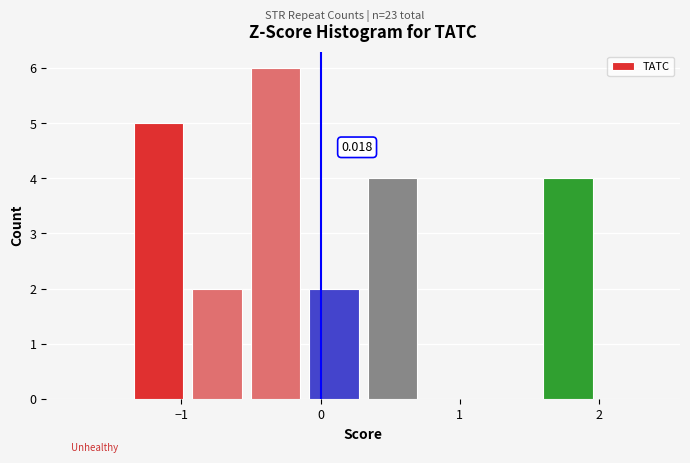

Which range on the x-axis has the tallest bar?

-0.5 to -0.1